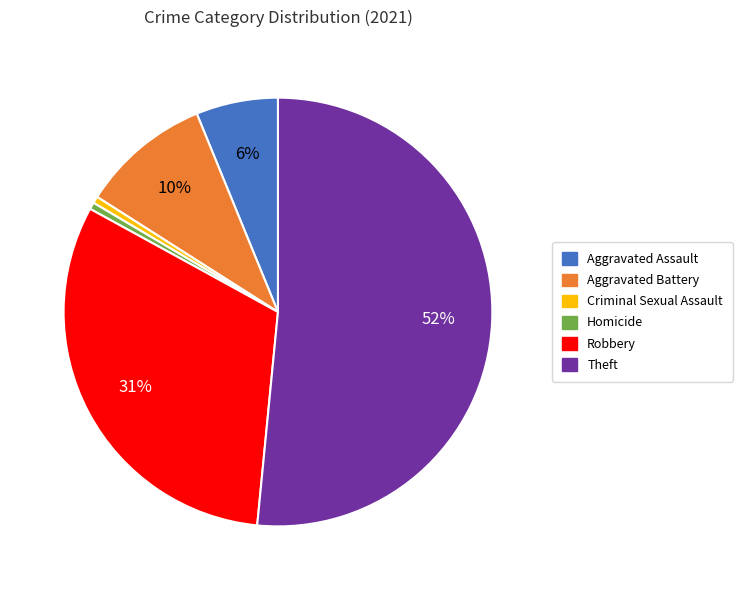

To the nearest percent, what is the combined percentage of Theft and Criminal Sexual Assault?

52%